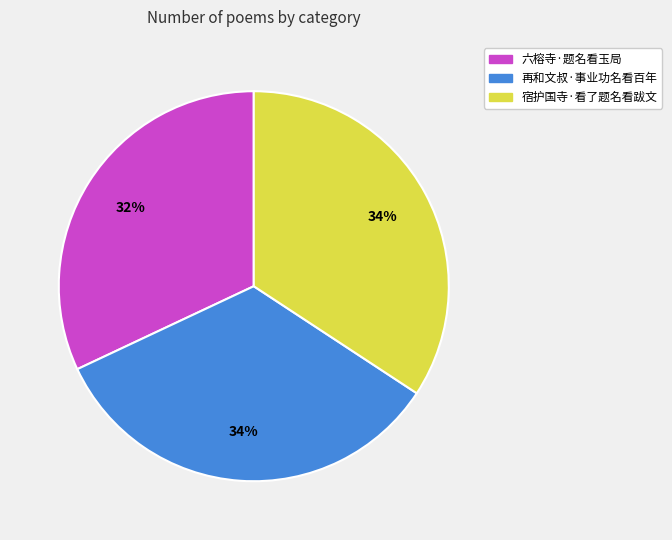

How many slices are in this pie chart?

3